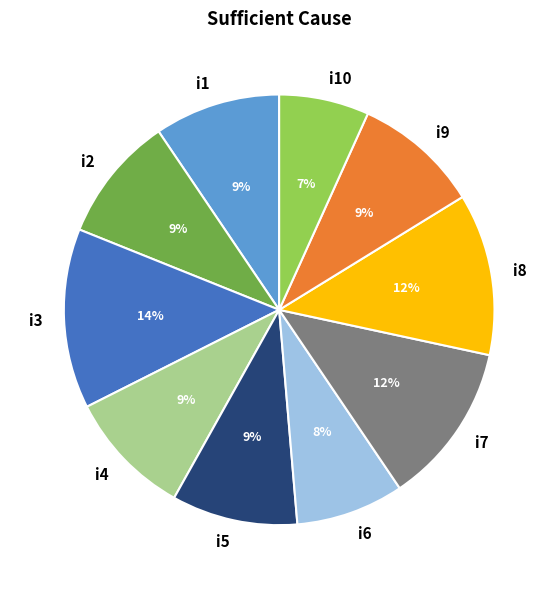

To the nearest percent, what percentage of the pie is i10?

7%